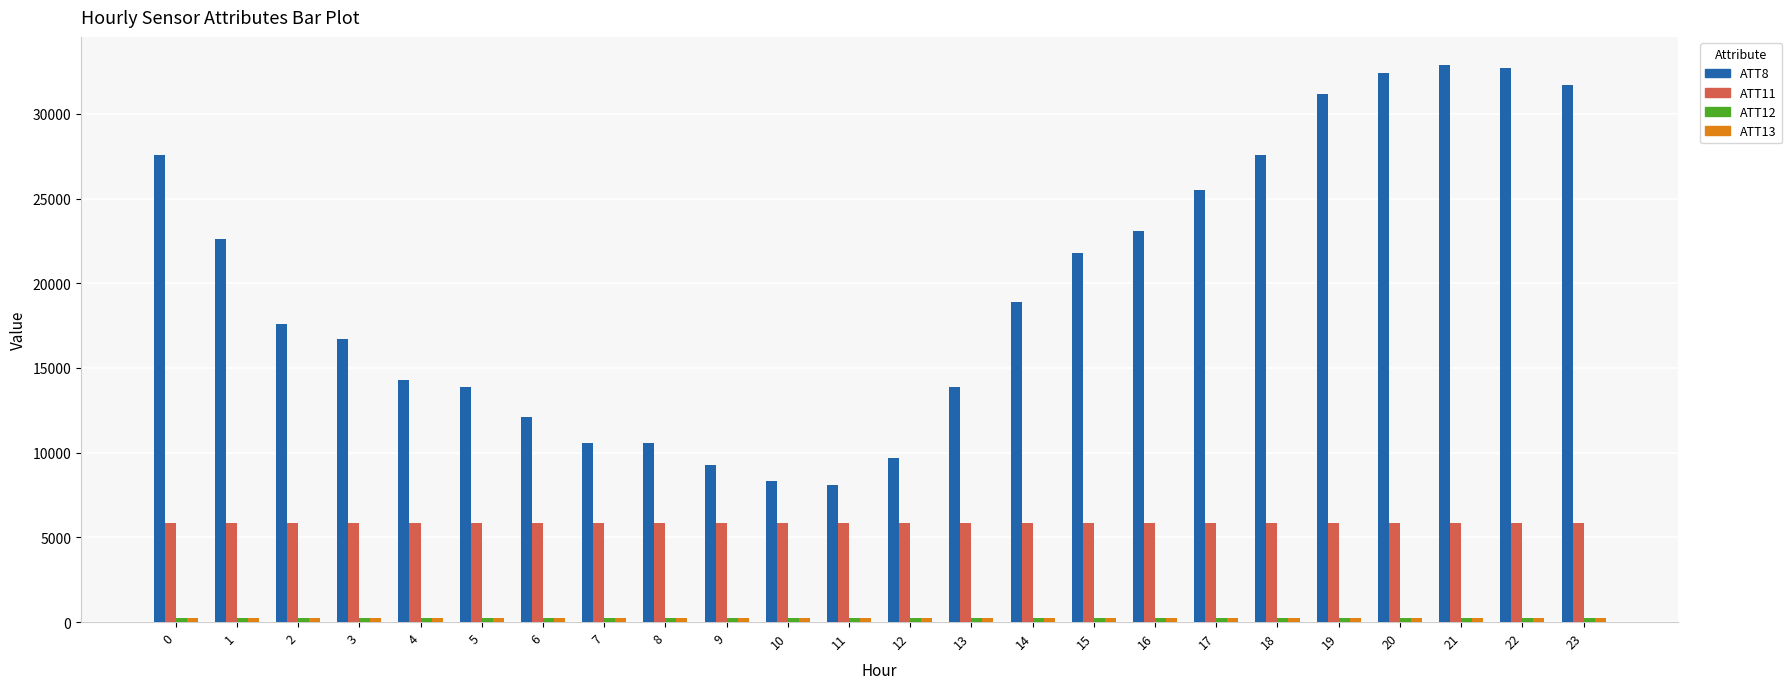

Which series has the largest range (max minus min)?

ATT8